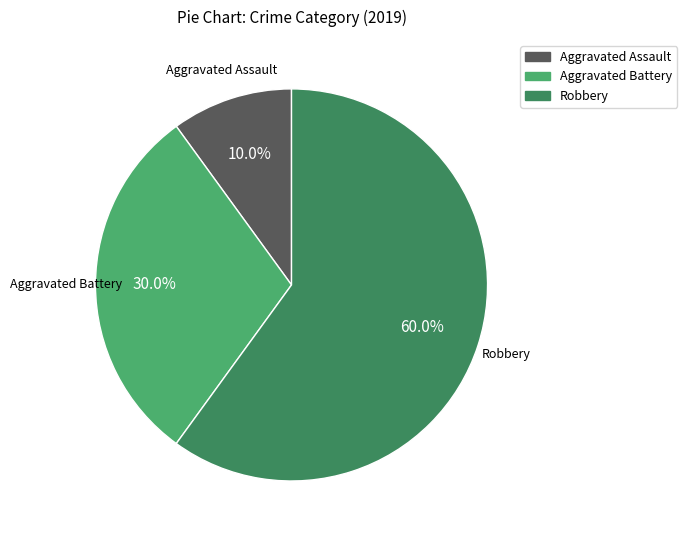

To the nearest percent, what is the difference between the largest and smallest slice percentages?

50%